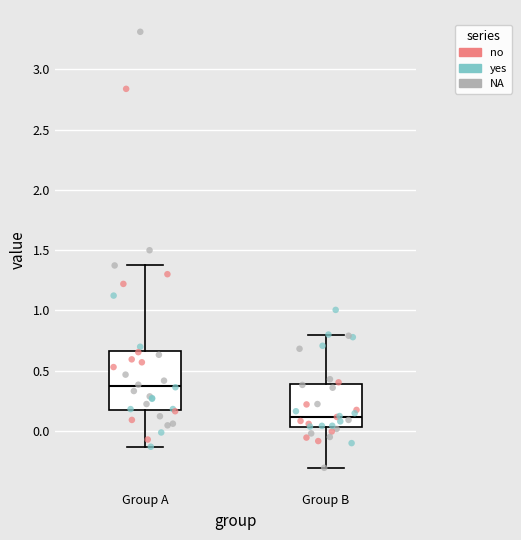

Where does the median line of the box for Group A sit on the y-axis? The values are not printed on the chart, so give them approximately, as read against the axis.

0.35